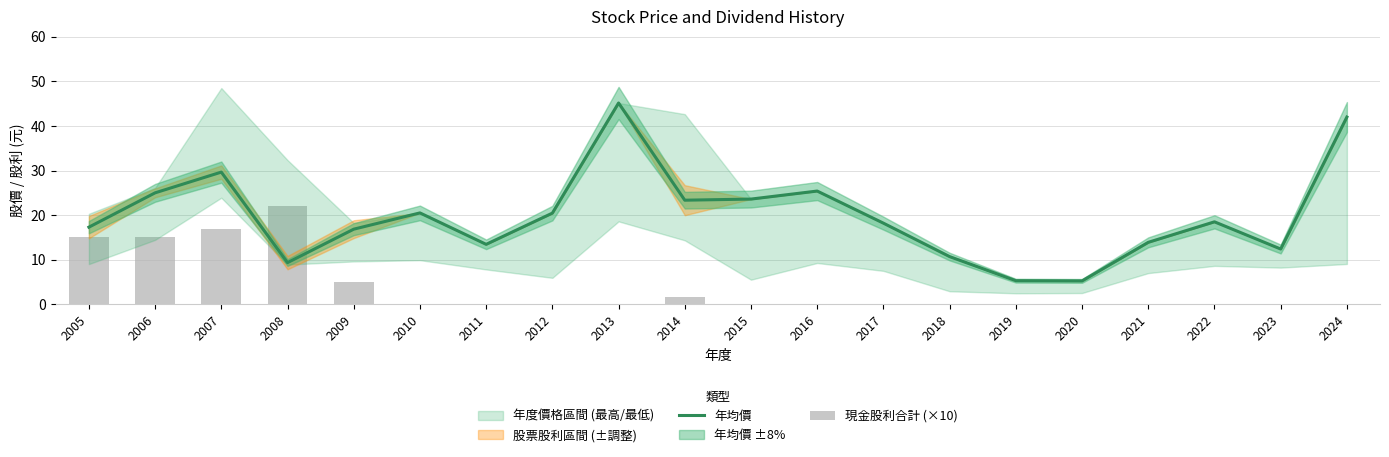

The 年均價 series shows 13.4 at 2011. True or false?

True